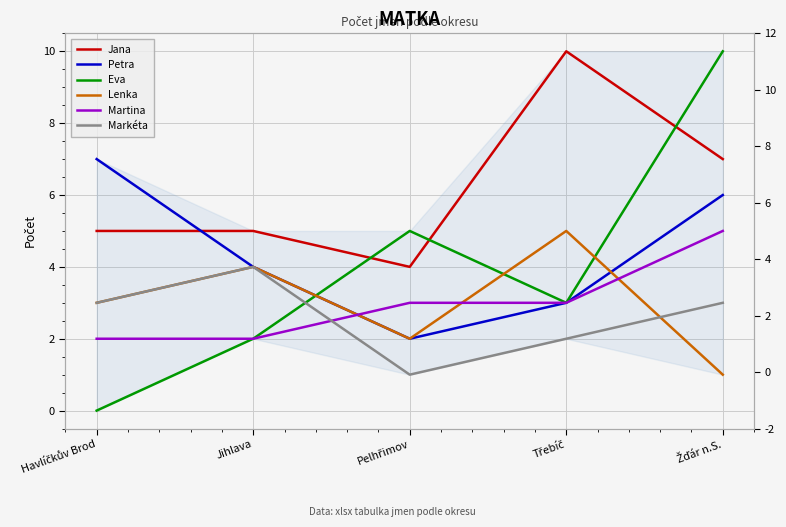

Reading right to left, list all the values displayed in this chart.

Jana: Žďár n.S.=7	Třebíč=10	Pelhřimov=4	Jihlava=5	Havlíčkův Brod=5
Petra: Žďár n.S.=6	Třebíč=3	Pelhřimov=2	Jihlava=4	Havlíčkův Brod=7
Eva: Žďár n.S.=10	Třebíč=3	Pelhřimov=5	Jihlava=2	Havlíčkův Brod=0
Lenka: Žďár n.S.=1	Třebíč=5	Pelhřimov=2	Jihlava=4	Havlíčkův Brod=3
Martina: Žďár n.S.=5	Třebíč=3	Pelhřimov=3	Jihlava=2	Havlíčkův Brod=2
Markéta: Žďár n.S.=3	Třebíč=2	Pelhřimov=1	Jihlava=4	Havlíčkův Brod=3